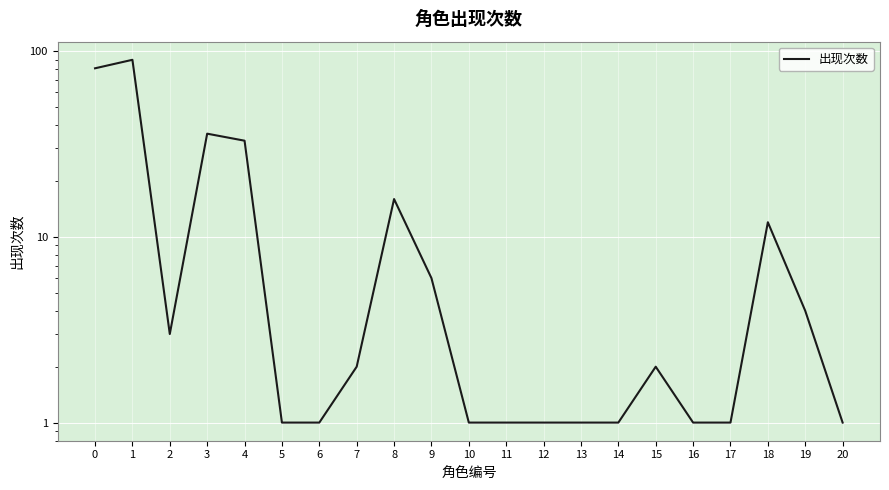

At which category does the chart reach its peak across all series?

1